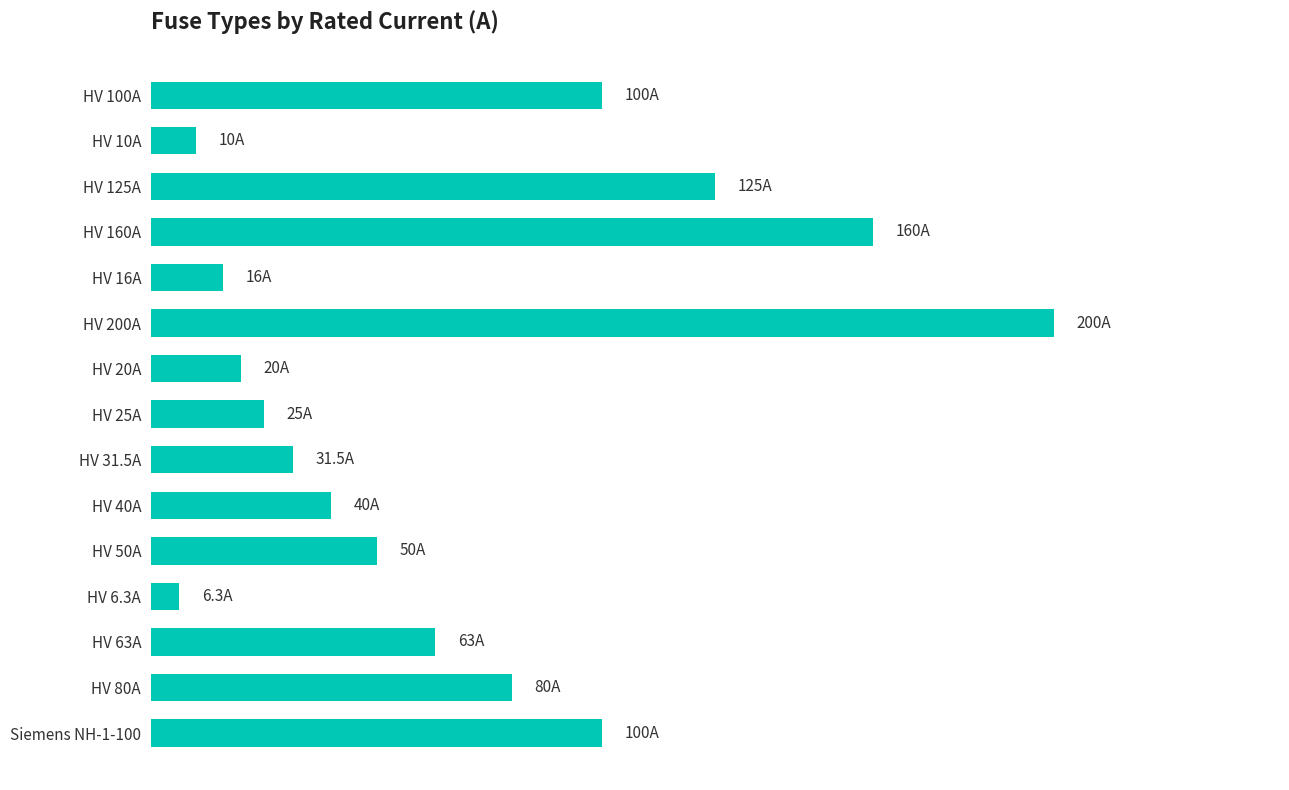

Are the bars horizontal?

Yes